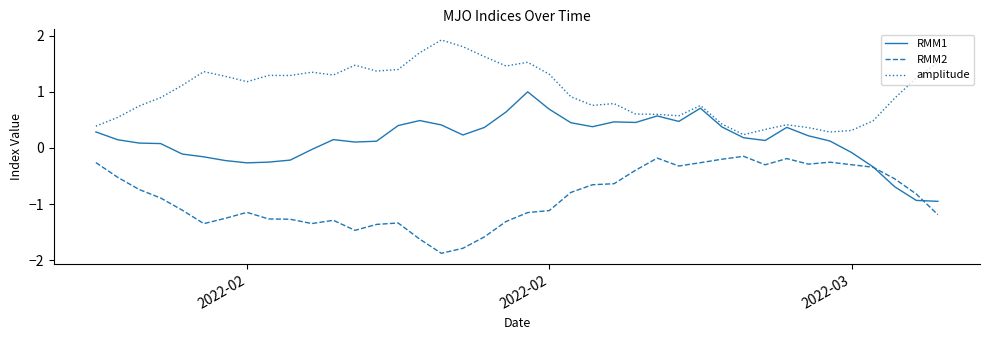

What are all the series names shown in the legend?

RMM1, RMM2, amplitude